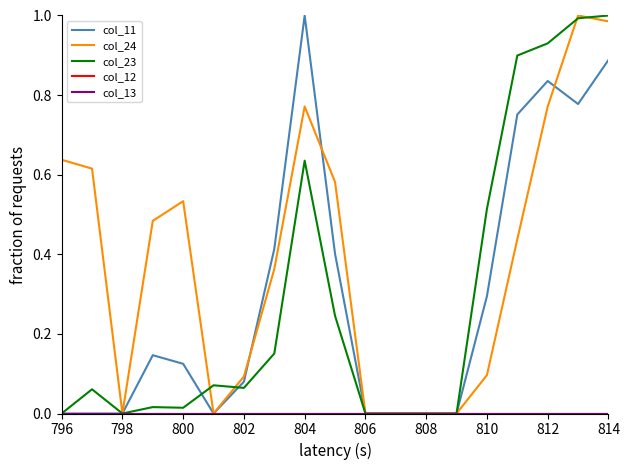

After their last crossing, which series has the higher values: col_24 or col_23?

col_23